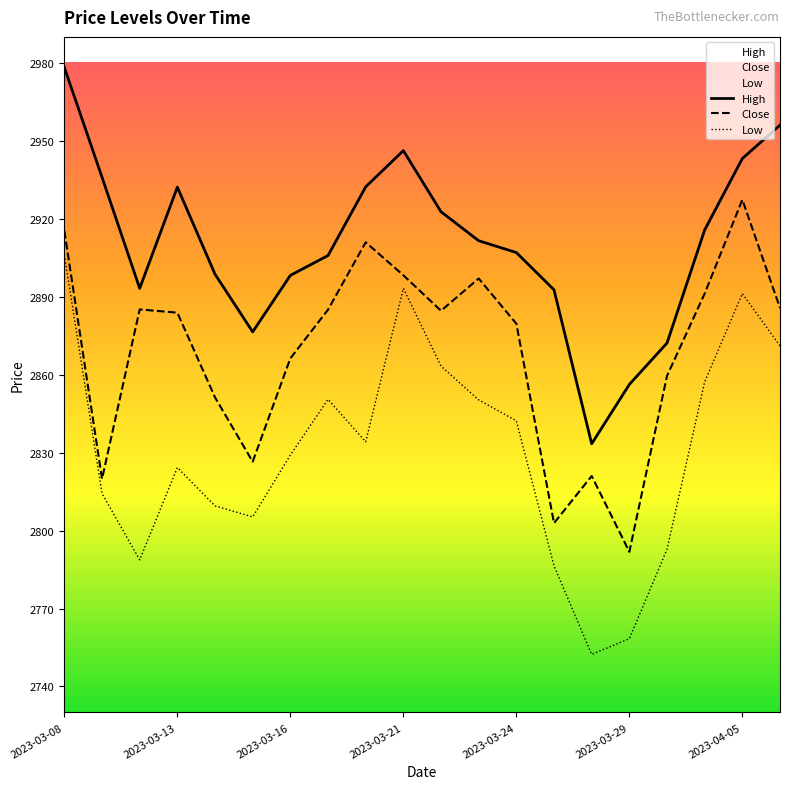

At which category is the sum across all series the highest?

2023-03-08